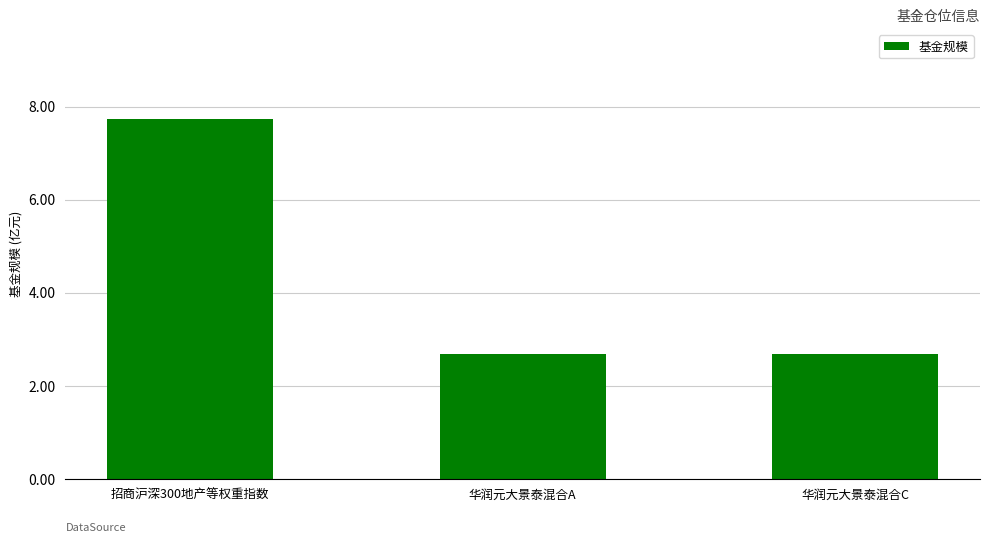

Which label corresponds to the largest value in the chart?

招商沪深300地产等权重指数